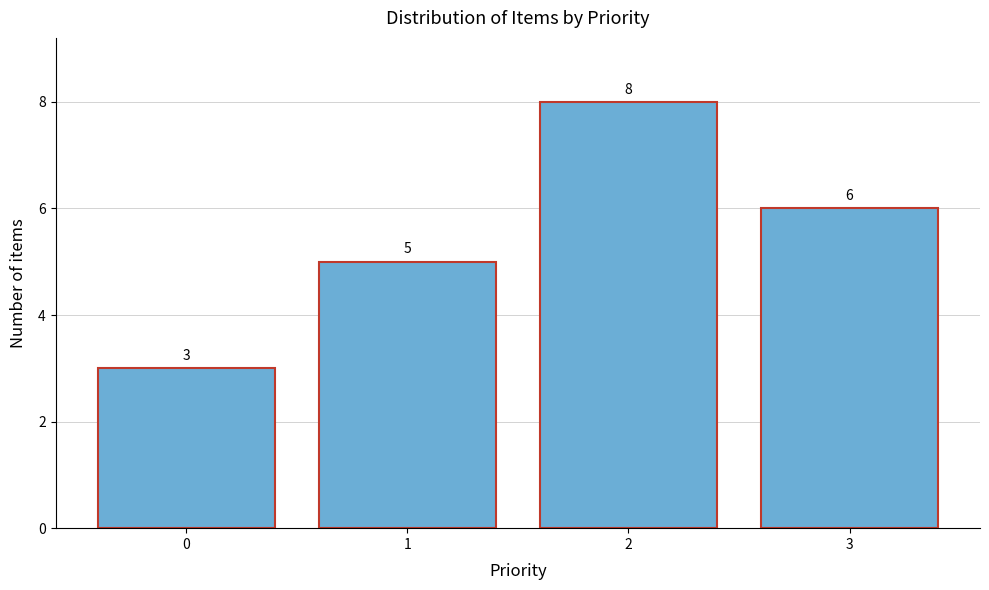

Reading right to left, what are all the values shown in this chart?

3=6	2=8	1=5	0=3